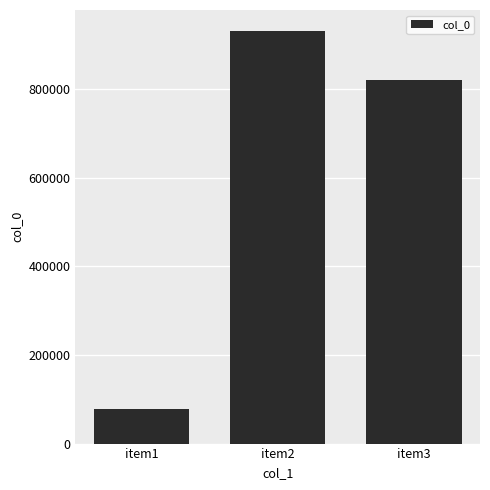

Reading right to left, transcribe all the data shown in this chart.

821190	931877	77886